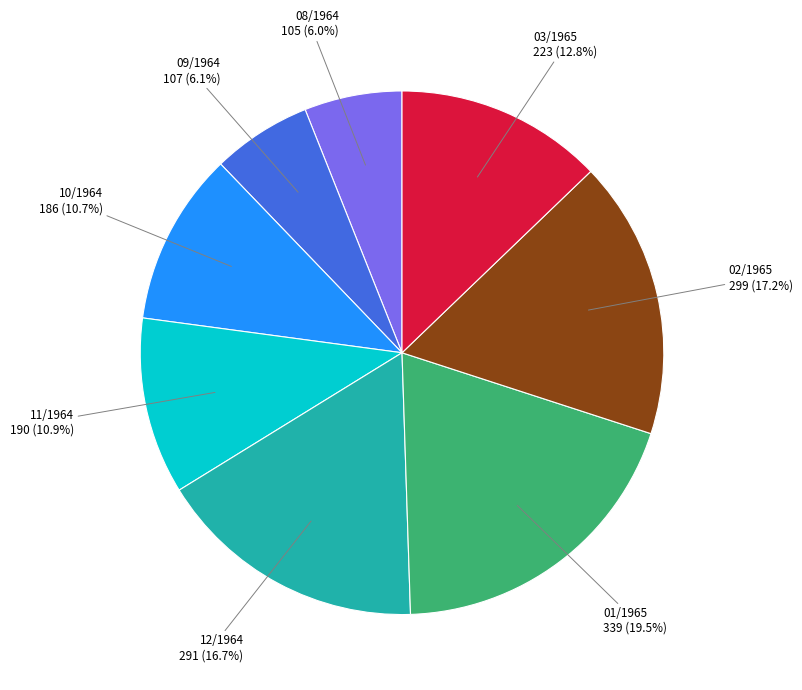

What portion of the pie excludes 11/1964?

89.1%